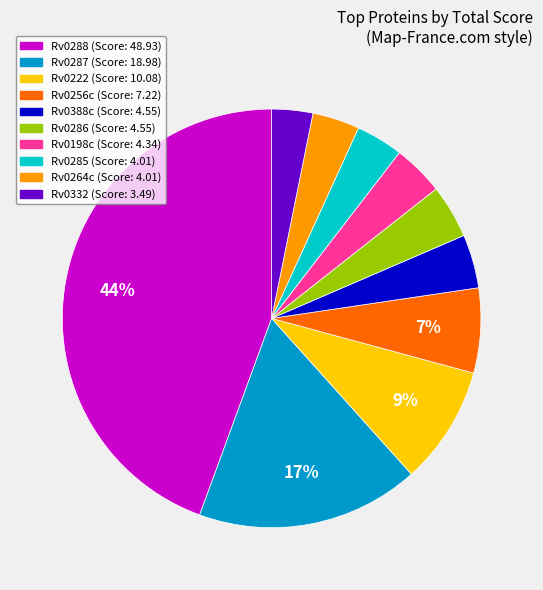

To the nearest percent, what is the difference between the largest and smallest slice percentages?

41%